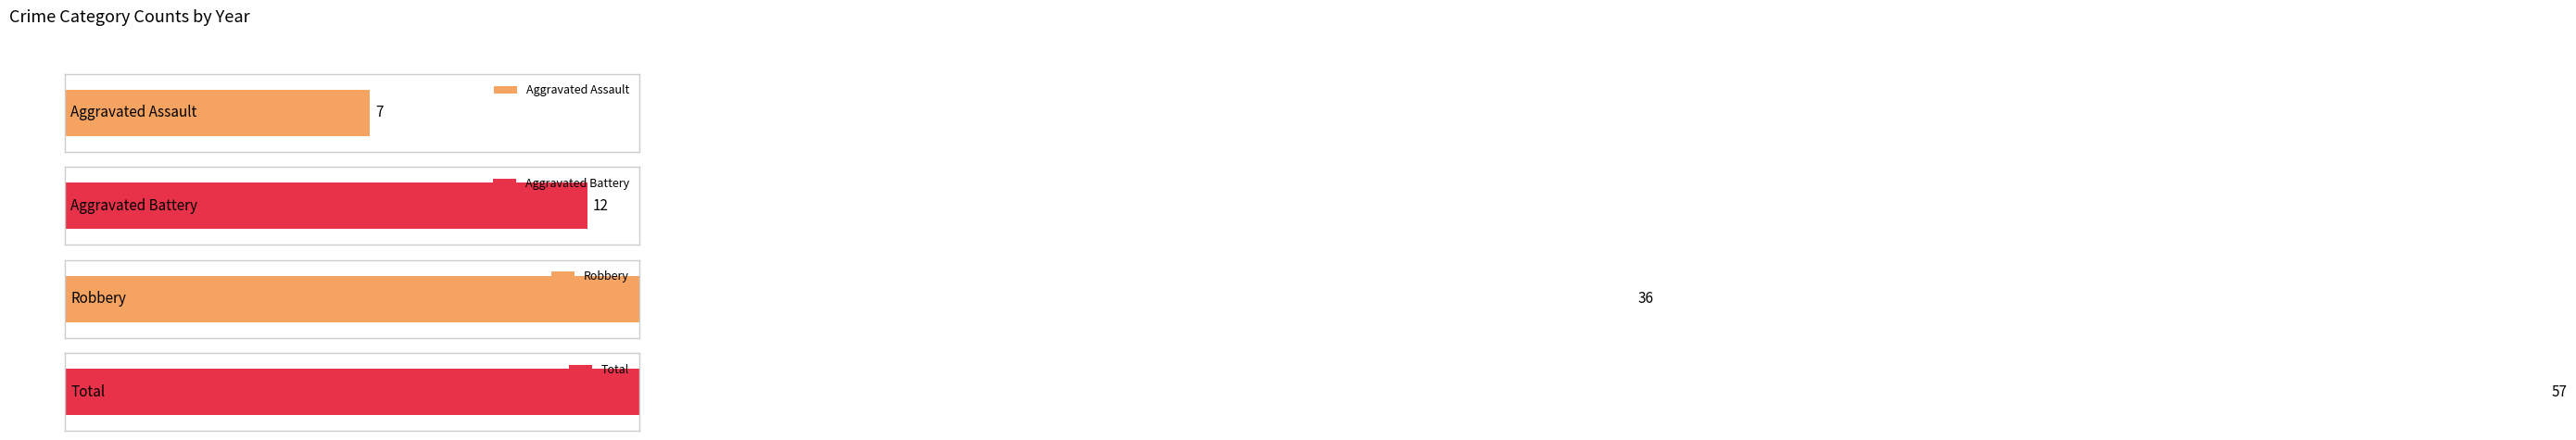

Which series has the widest spread of values?

Total